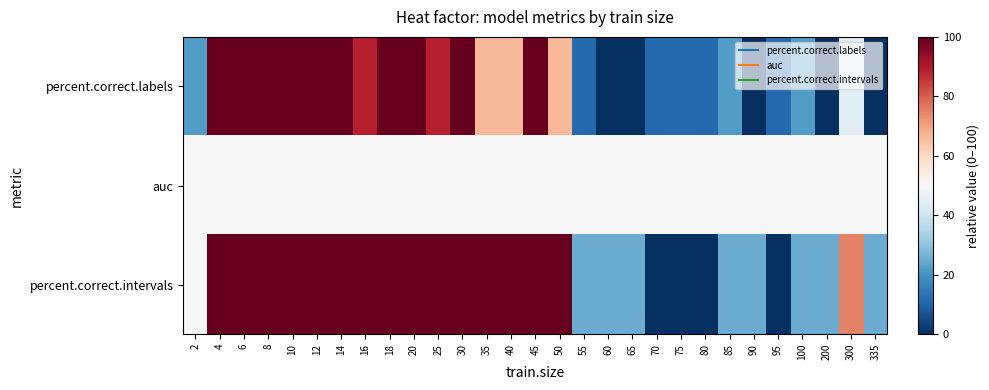

At which category is the sum across all series the highest?

4